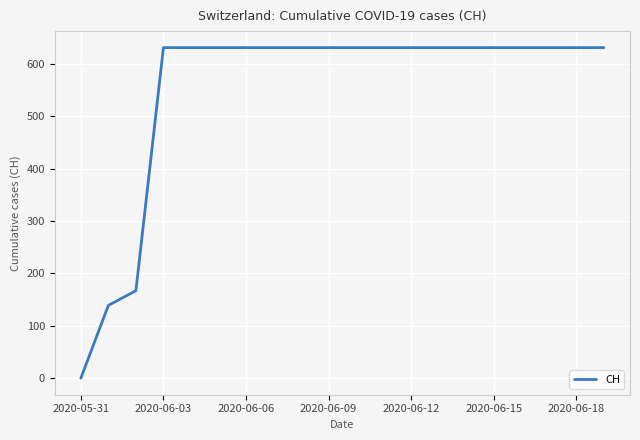

How many categories are shown in the chart?

20